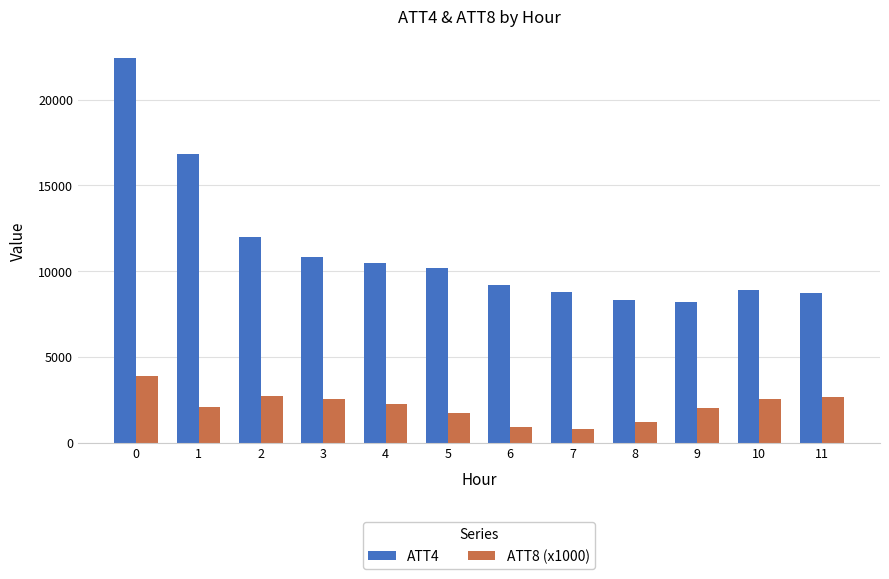

What is the average value of the ATT4 series?

11233.3